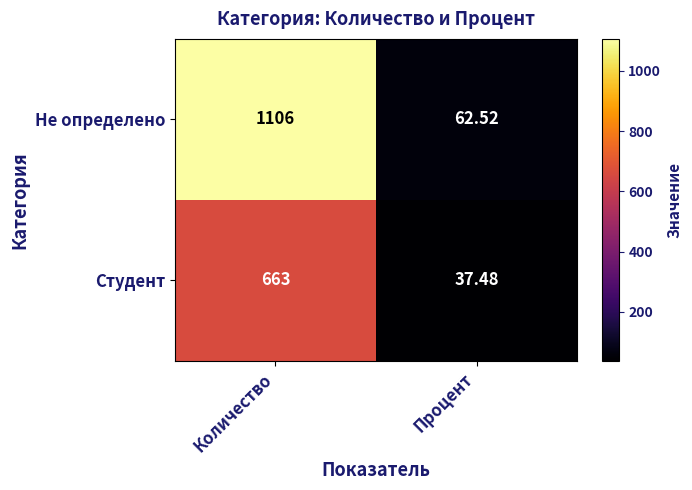

What is the spread (max minus min) of values at Количество?

443.0